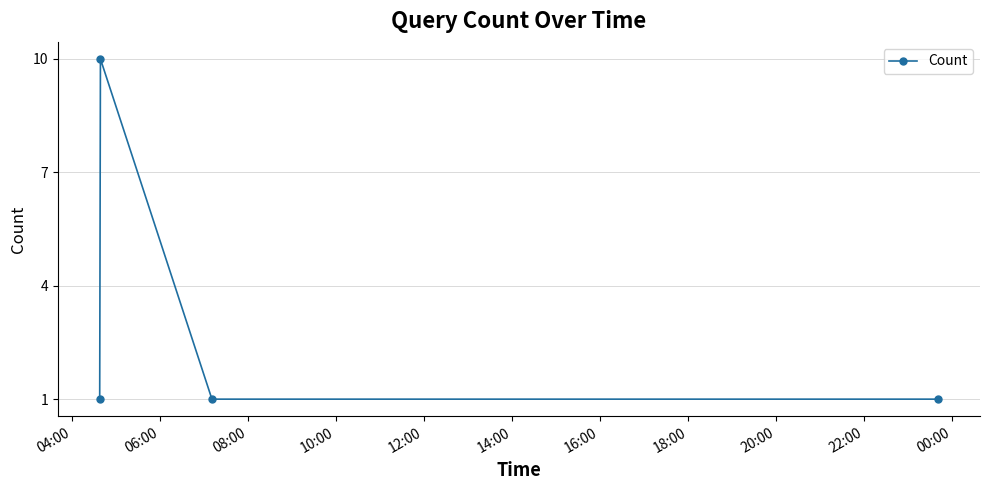

What is the value of the 3rd point from the left?

1